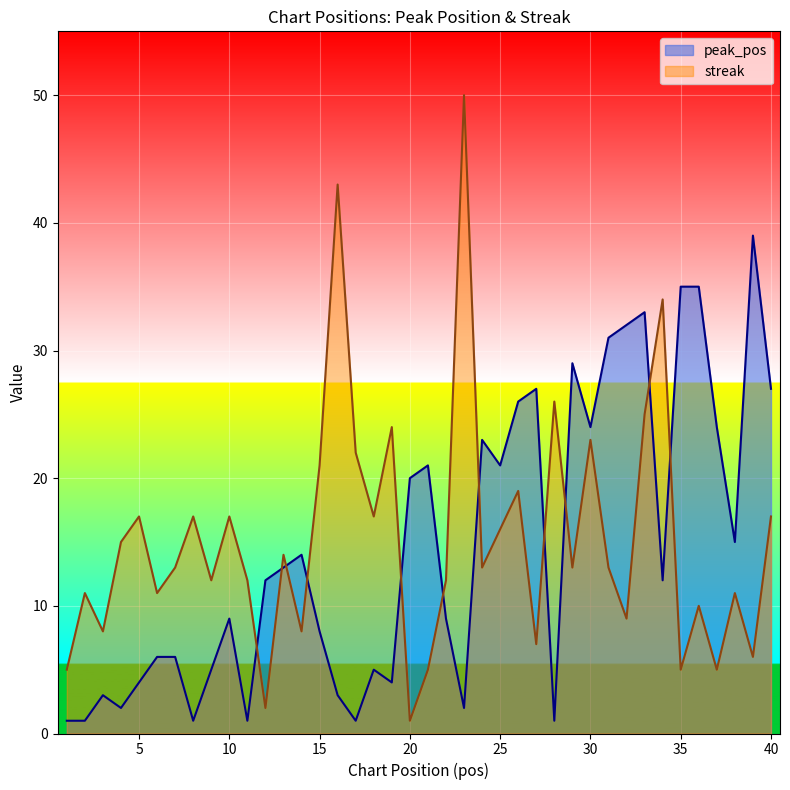

Where is streak nearest to the value 25?

33